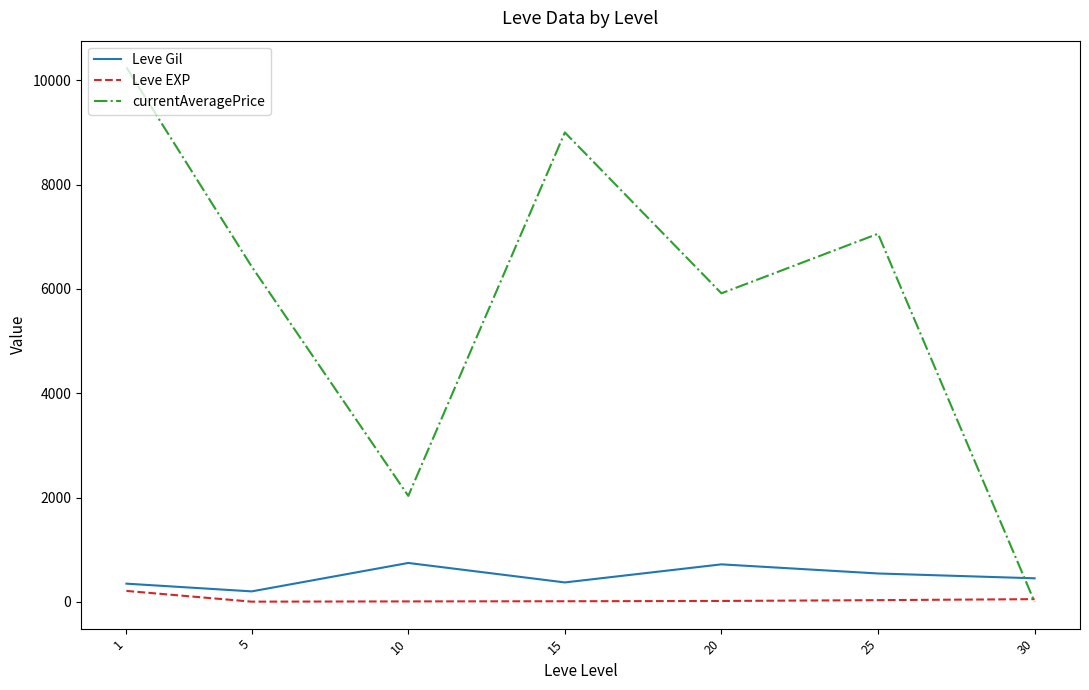

How many lines are shown in the chart?

3